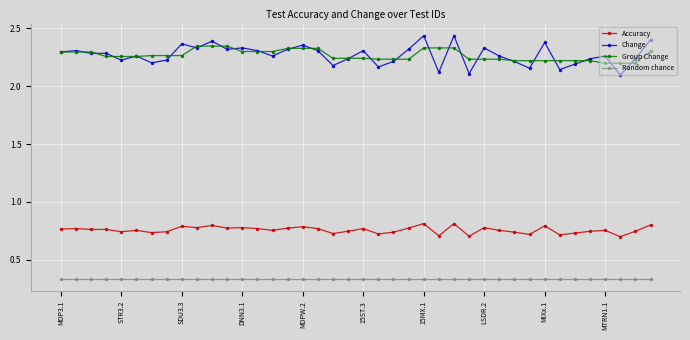

At how many categories does at least one series exceed 0?

40